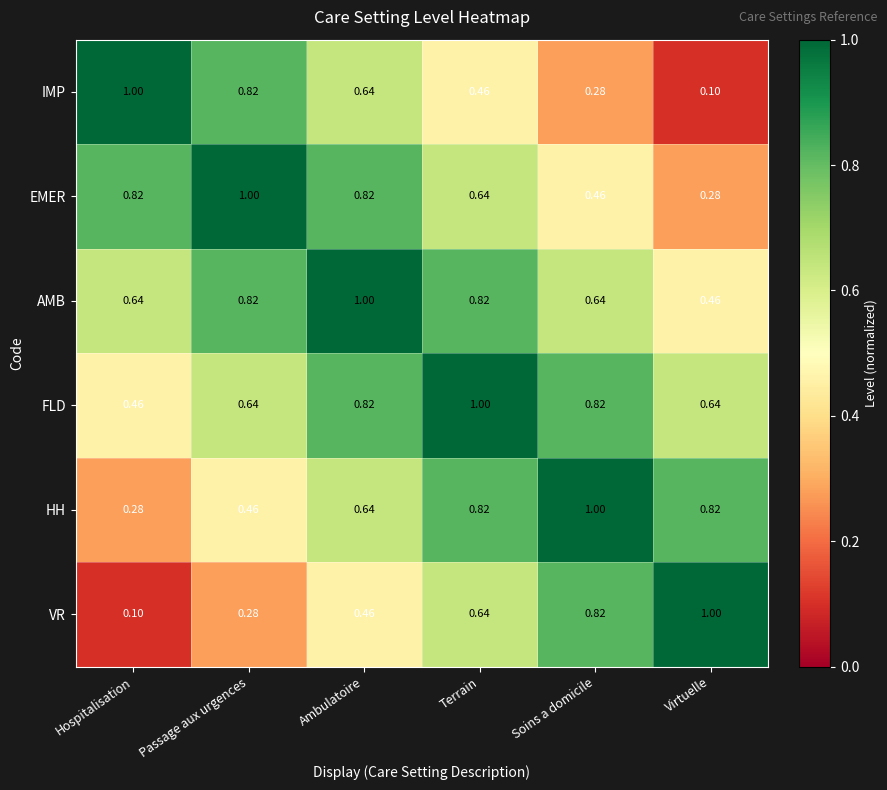

How many series are shown in this chart?

6